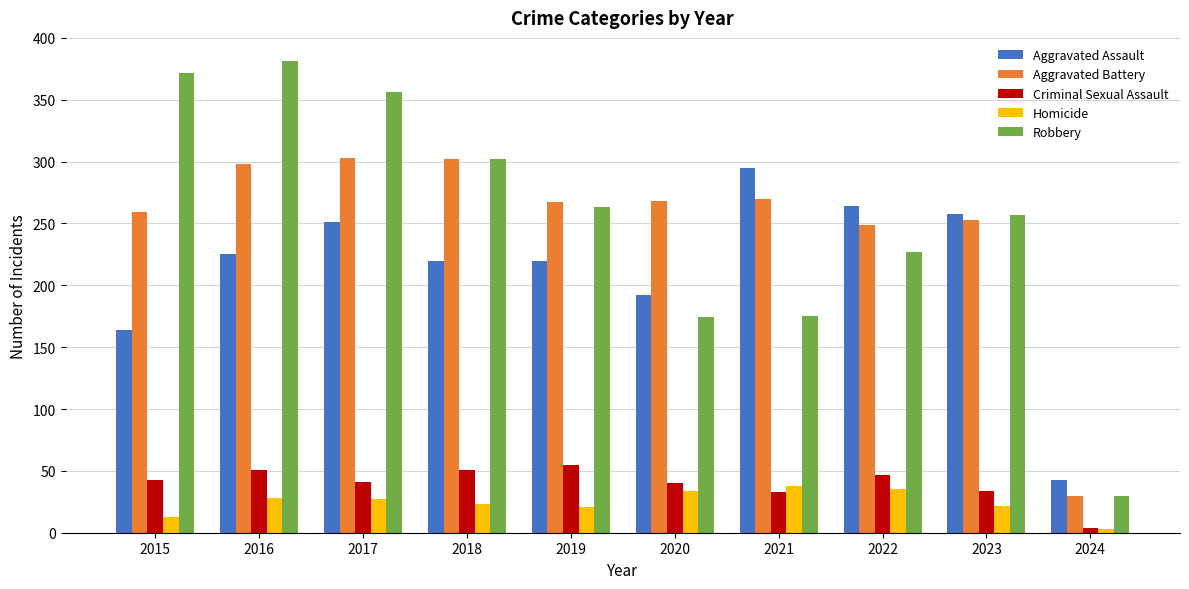

How many series are shown in this chart?

5